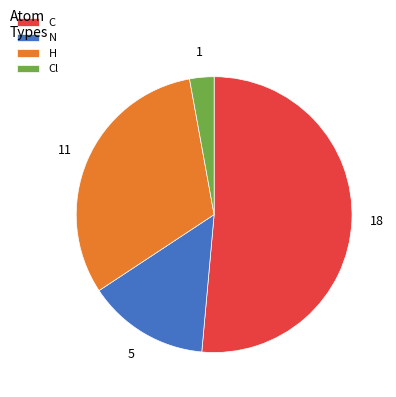

Is the sum of N and C greater than half?

Yes